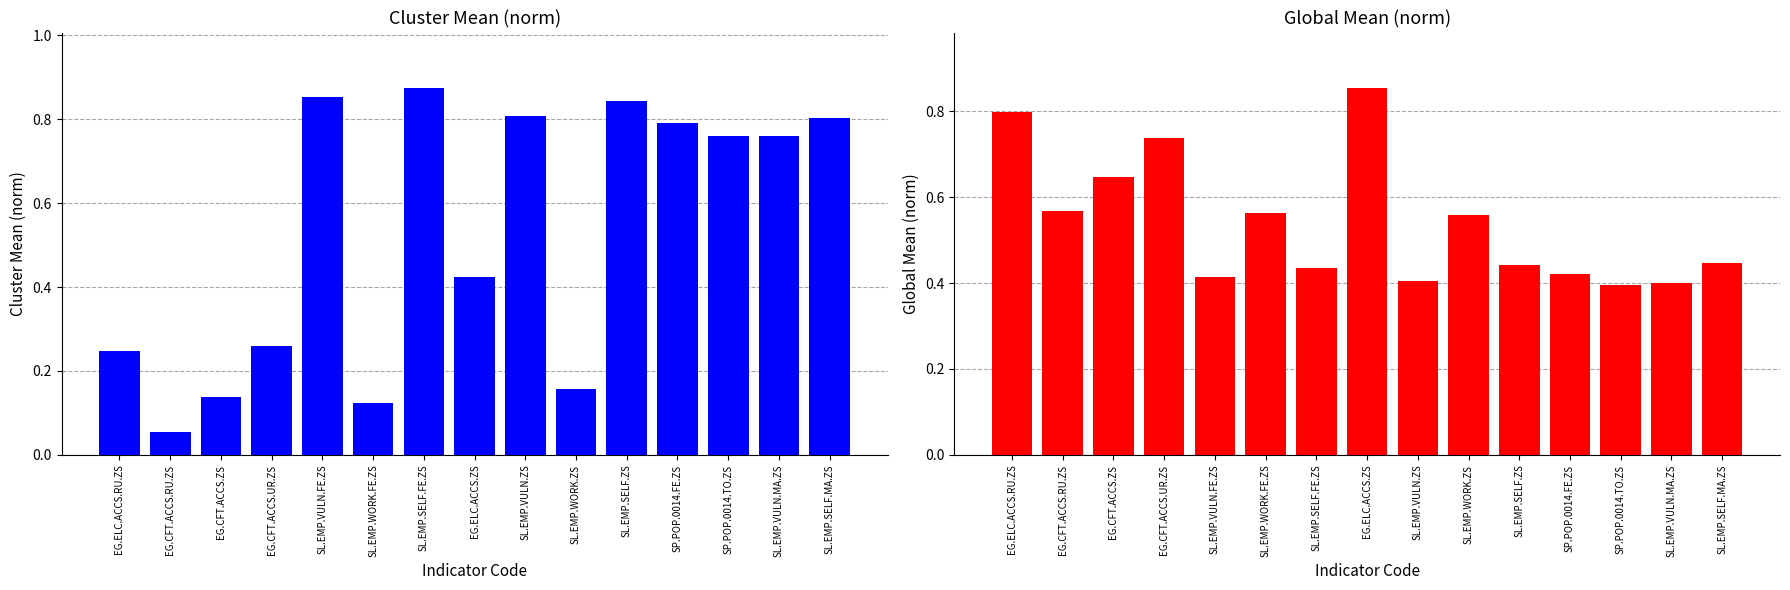

Between SL.EMP.VULN.ZS and SL.EMP.SELF.ZS, which series saw the biggest shift?

Global Mean (norm)